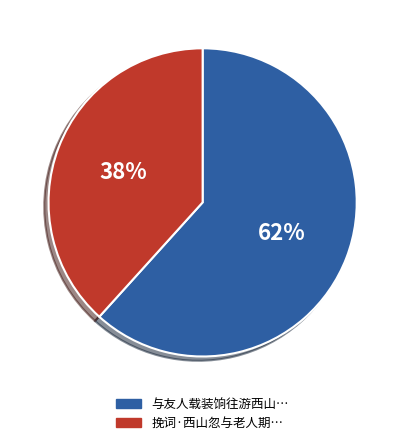

How many segments does this pie chart have?

2